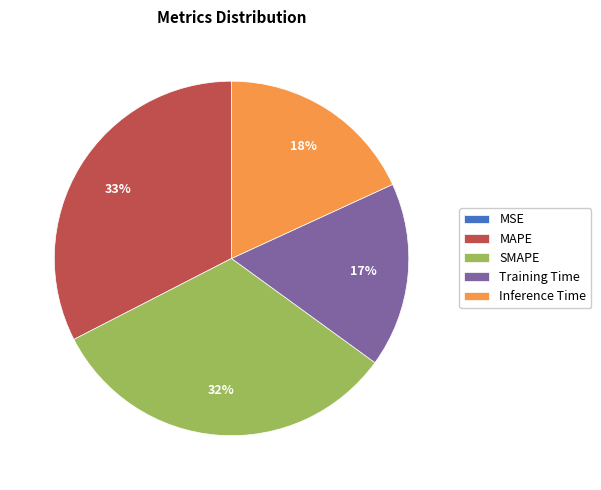

Between Inference Time and Training Time, which is larger?

Inference Time